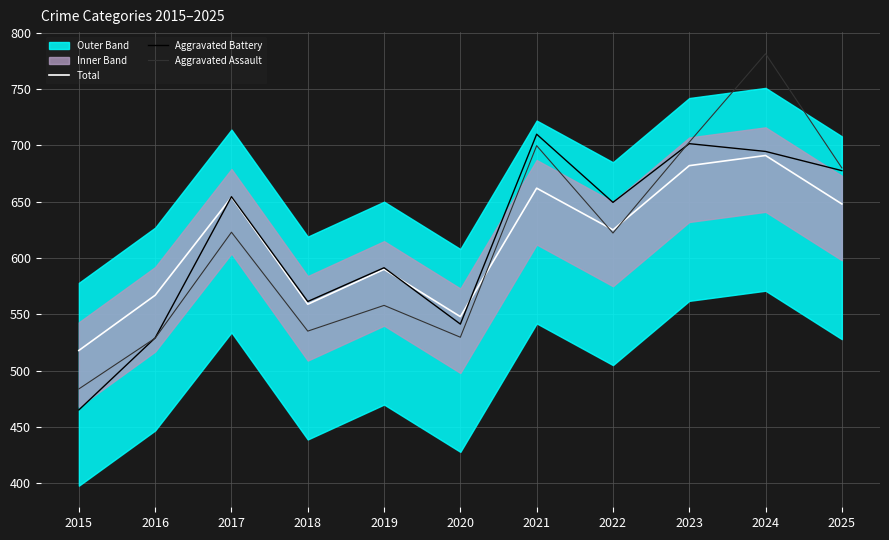

True or false: Aggravated Battery and Aggravated Assault cross at least once.

True